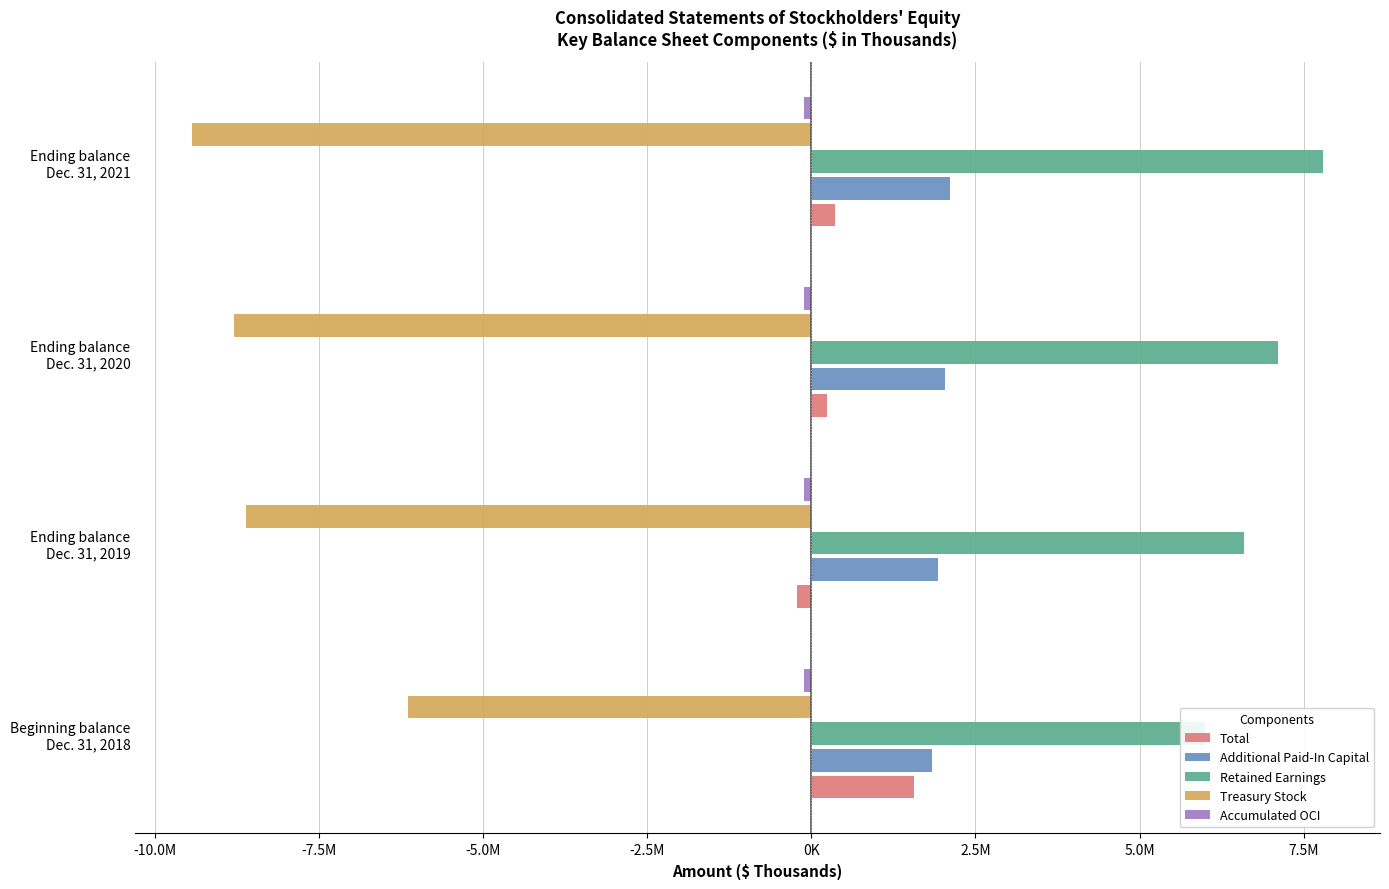

Does the chart contain stacked bars?

No